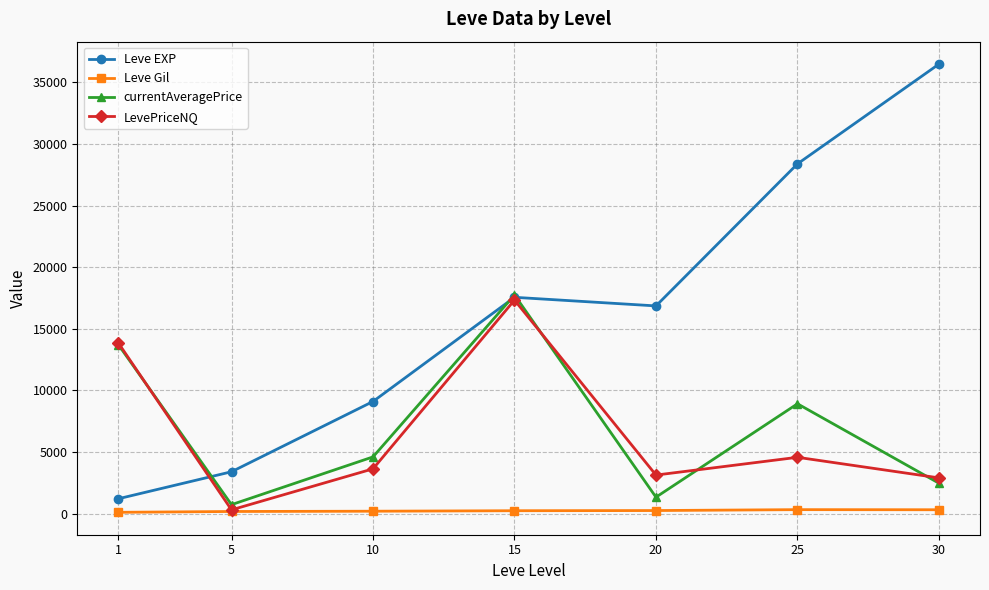

What is the difference between the maximum and minimum values in the LevePriceNQ series?

17024.5